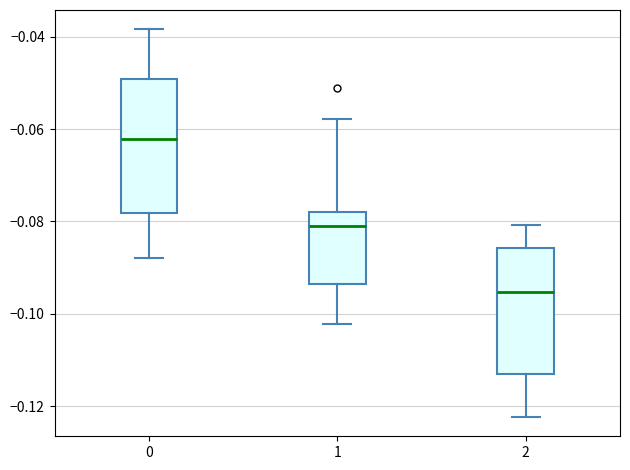

Which box has the lowest median line?

2